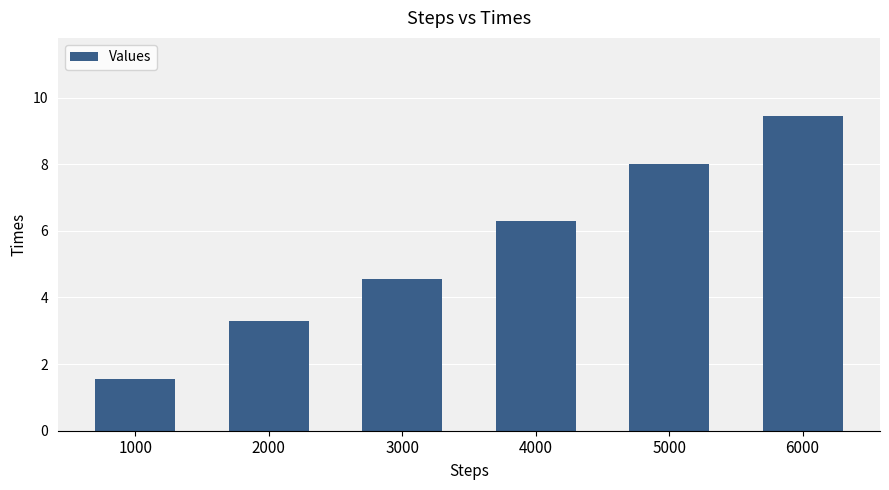

What is the difference between the maximum and second lowest values?

6.1